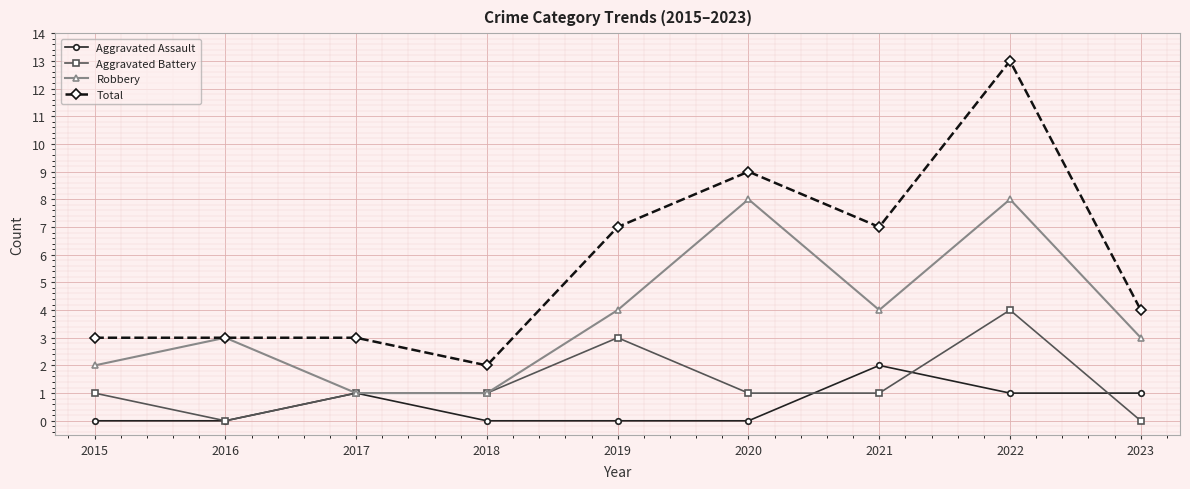

Which series changed the most between 2016 and 2022?

Total